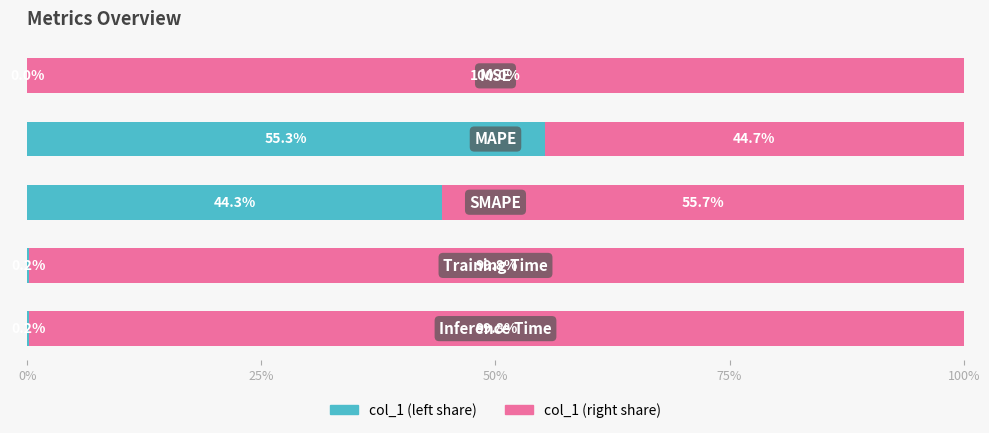

What is the sum of all col_1 (left share) values?

100.0